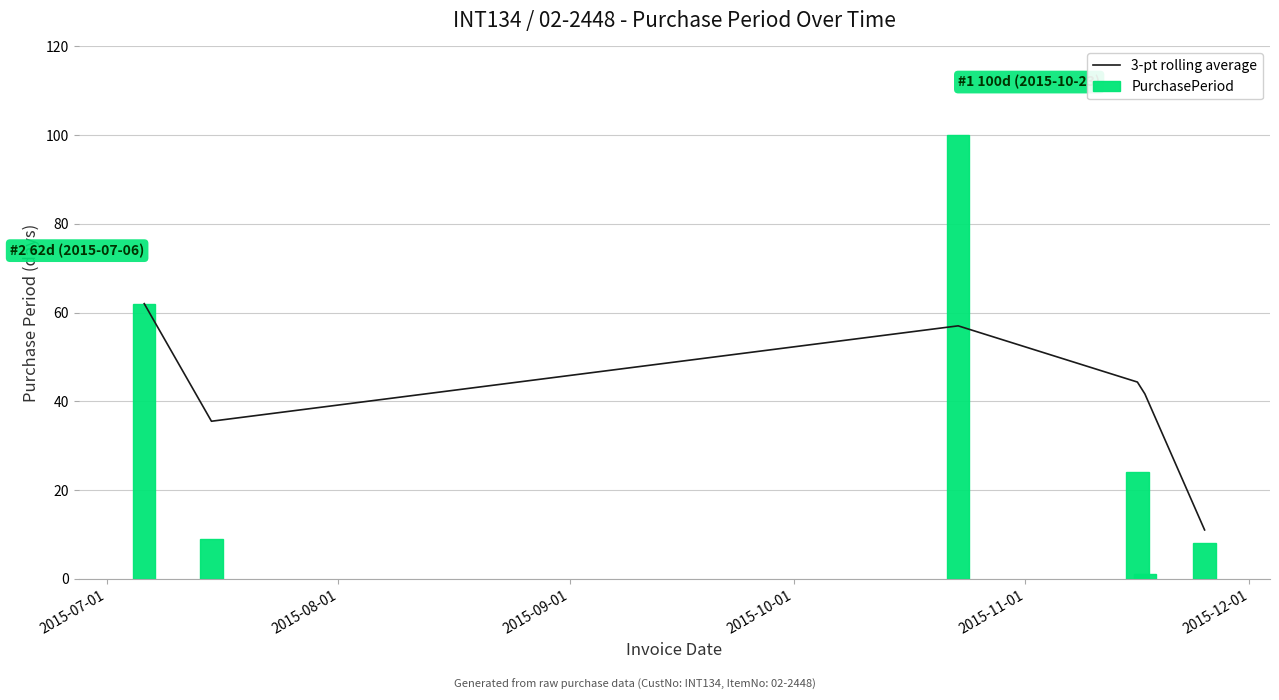

Rank the series by their average value, from lowest to highest.

PurchasePeriod, 3-pt rolling average